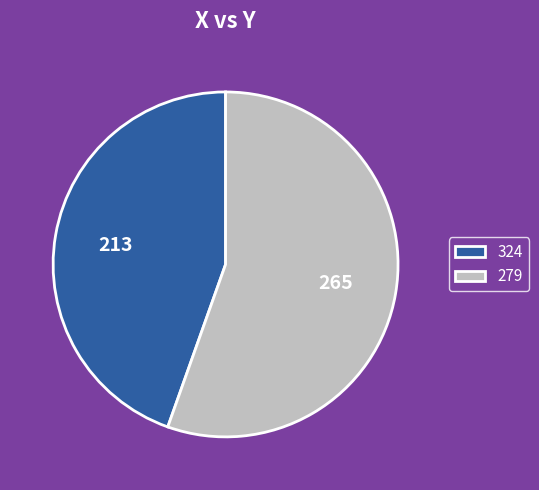

Do 279 and 324 together represent more than half of the pie?

Yes